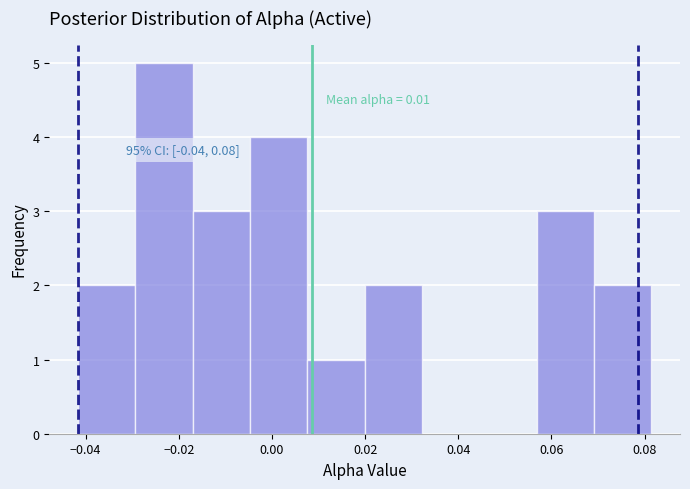

Over which range of the x-axis is the bar tallest?

-0.030 to -0.018